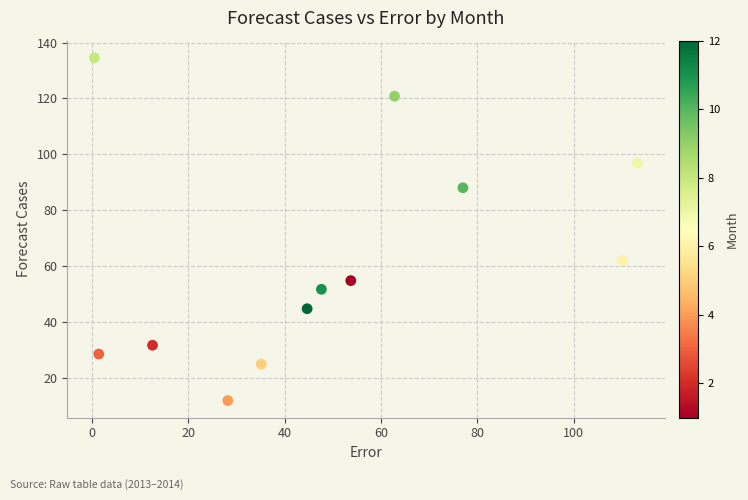

What Y value in the scatter plot is closest to 73?

61.9